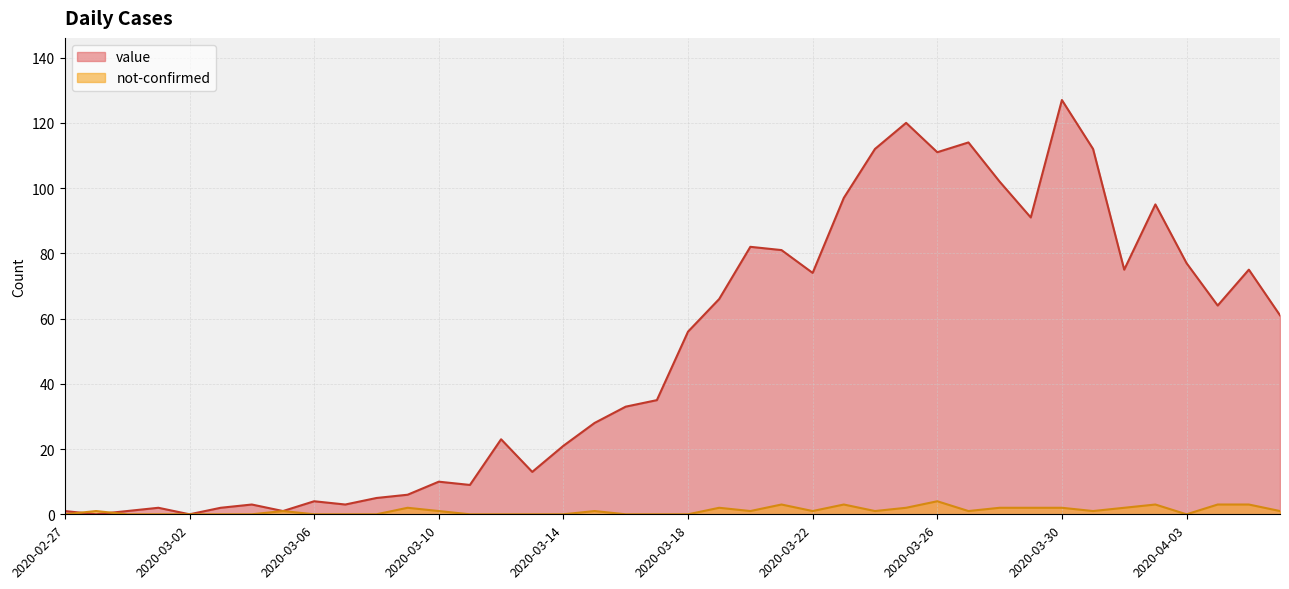

Reading left to right, what are all the values shown in this chart?

value: 1	0	1	2	0	2	3	1	4	3	5	6	10	9	23	13	21	28	33	35	56	66	82	81	74	97	112	120	111	114	102	91	127	112	75	95	77	64	75	61
not-confirmed: 0	1	0	0	0	0	0	1	0	0	0	2	1	0	0	0	0	1	0	0	0	2	1	3	1	3	1	2	4	1	2	2	2	1	2	3	0	3	3	1